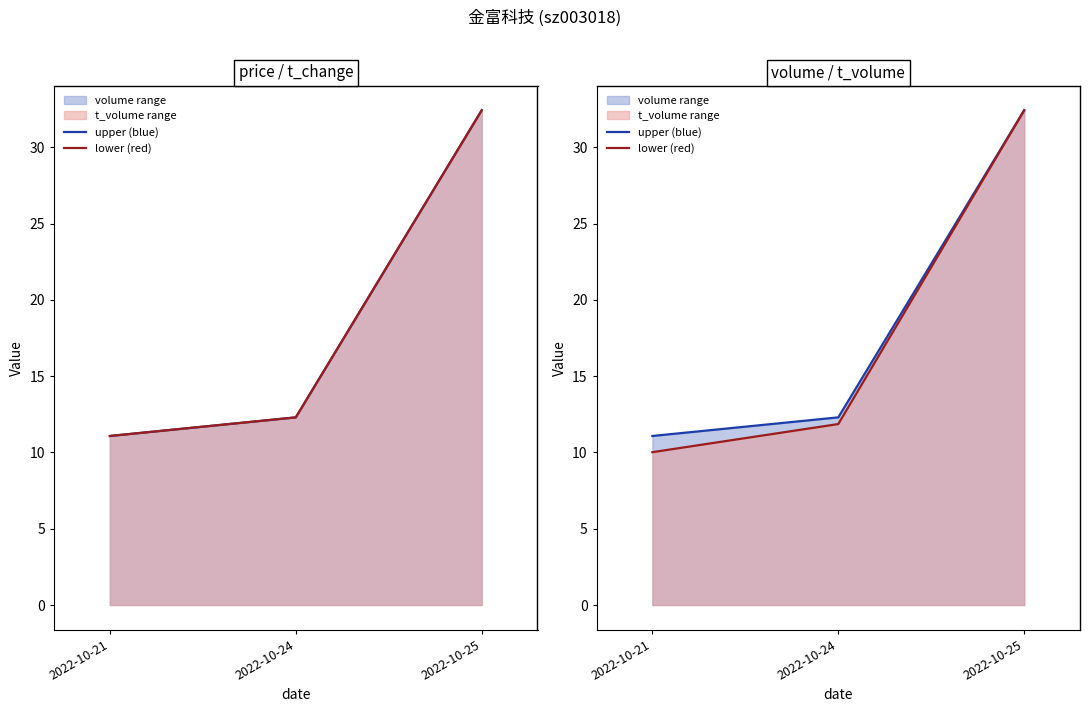

How many lines are shown in the chart?

2